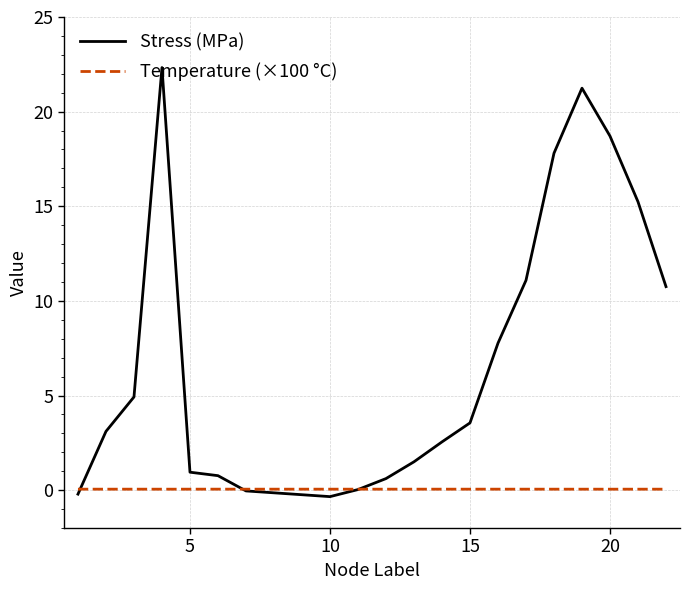

Which series has the largest range (max minus min)?

Stress (MPa)